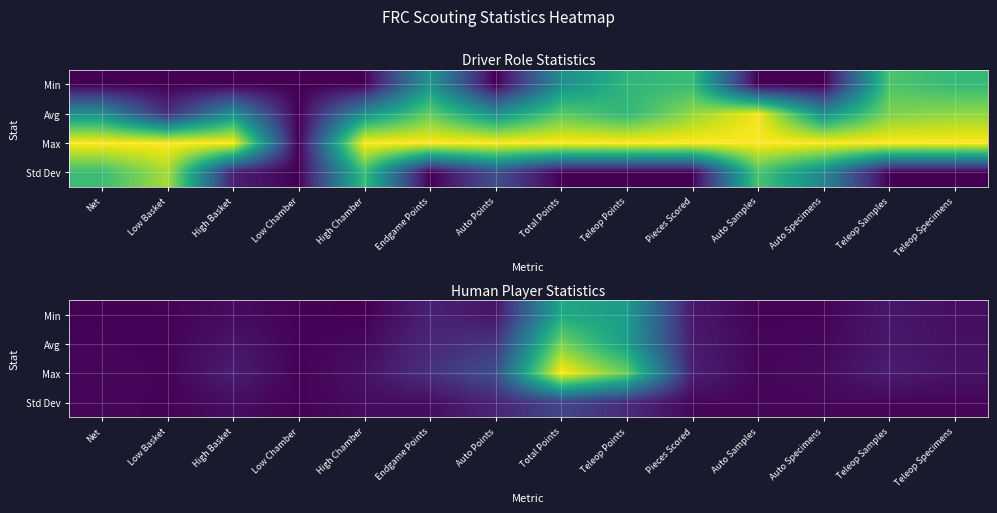

Rank the categories by Avg value from highest to lowest.

Total Points, Teleop Points, Auto Points, Endgame Points, Pieces Scored, Teleop Samples, High Basket, Teleop Specimens, High Chamber, Auto Specimens, Auto Samples, Net, Low Basket, Low Chamber